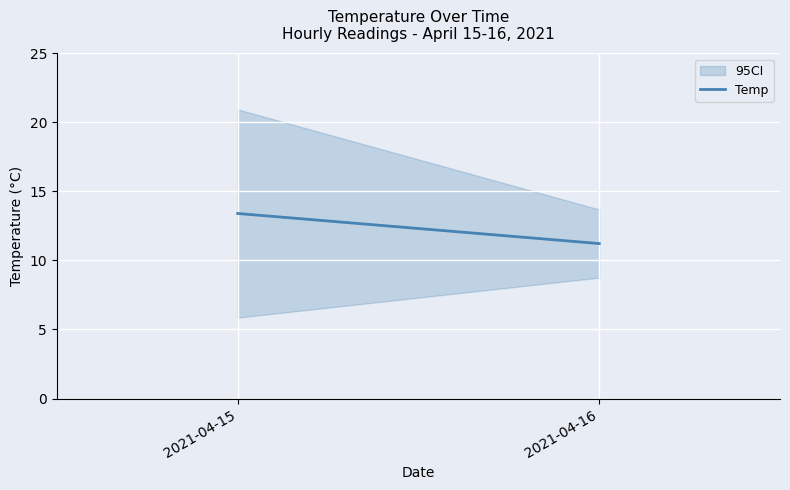

The chart shows a value of 11.2 at 2021-04-16. True or false?

True